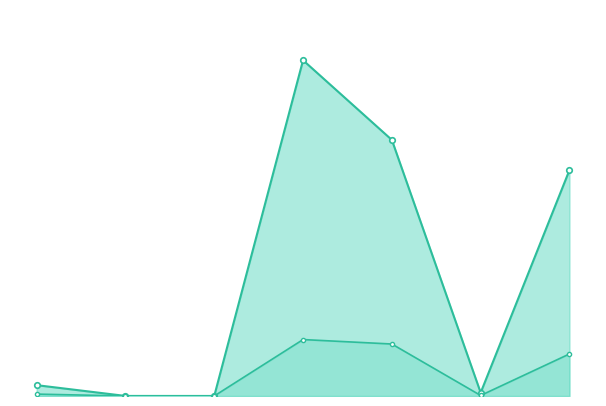

Is it true that درآمد شناسایی شده از اول سال_line equals 8225 at 5?

True